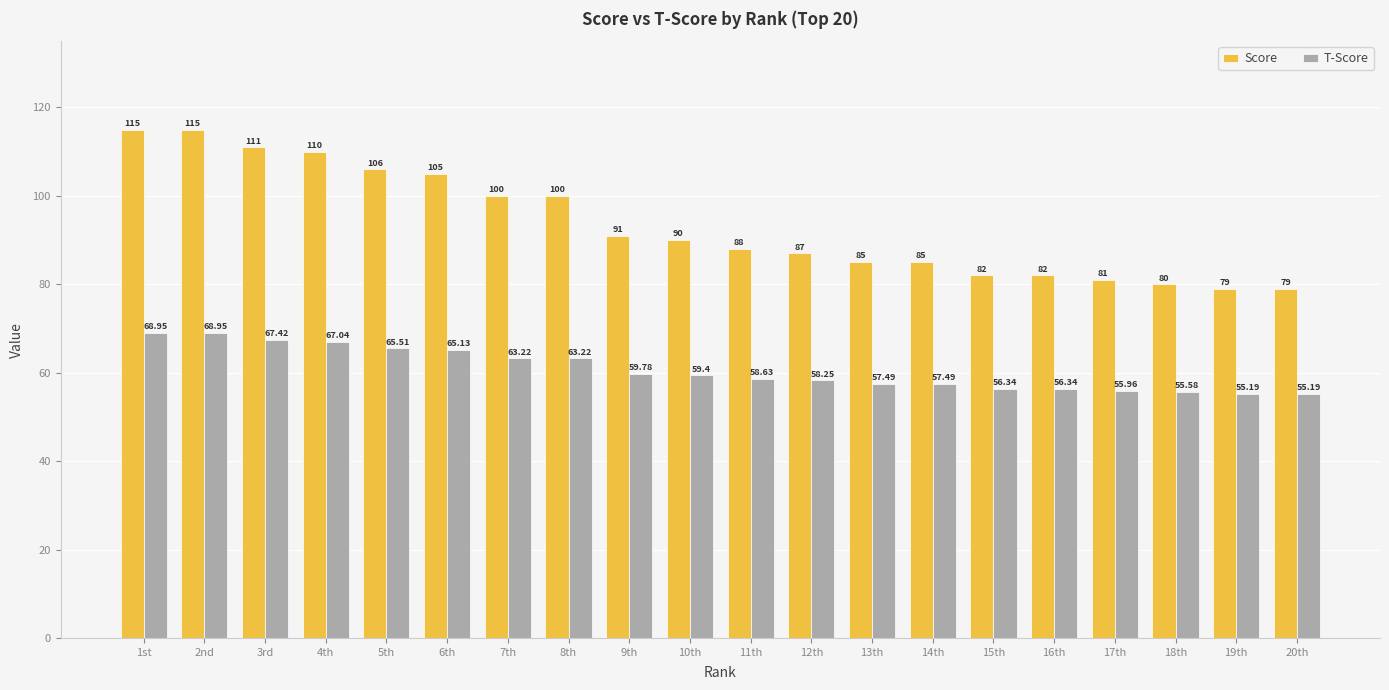

Which series has the largest total across all categories?

Score